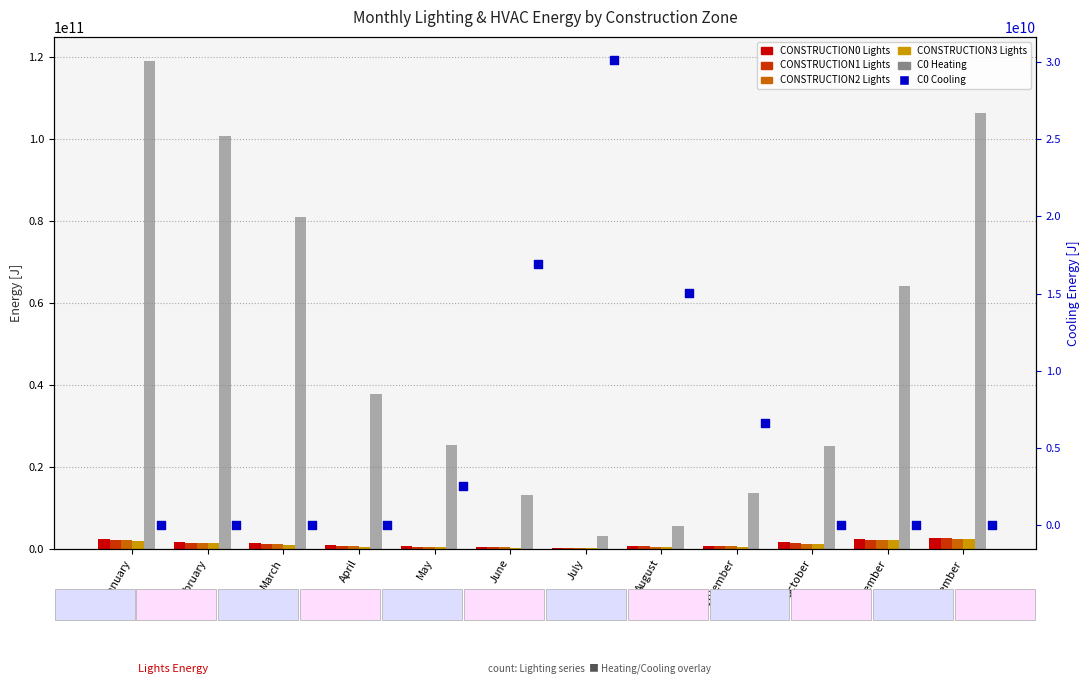

At which category is the sum across all series the highest?

January